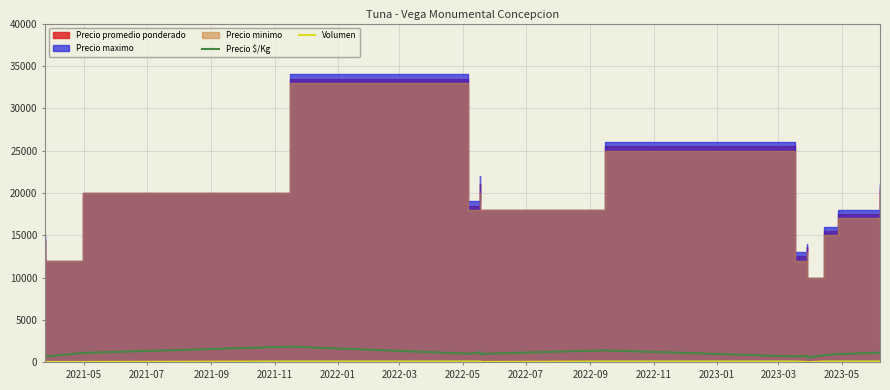

The Volumen series shows 169 at 2021-11. True or false?

False